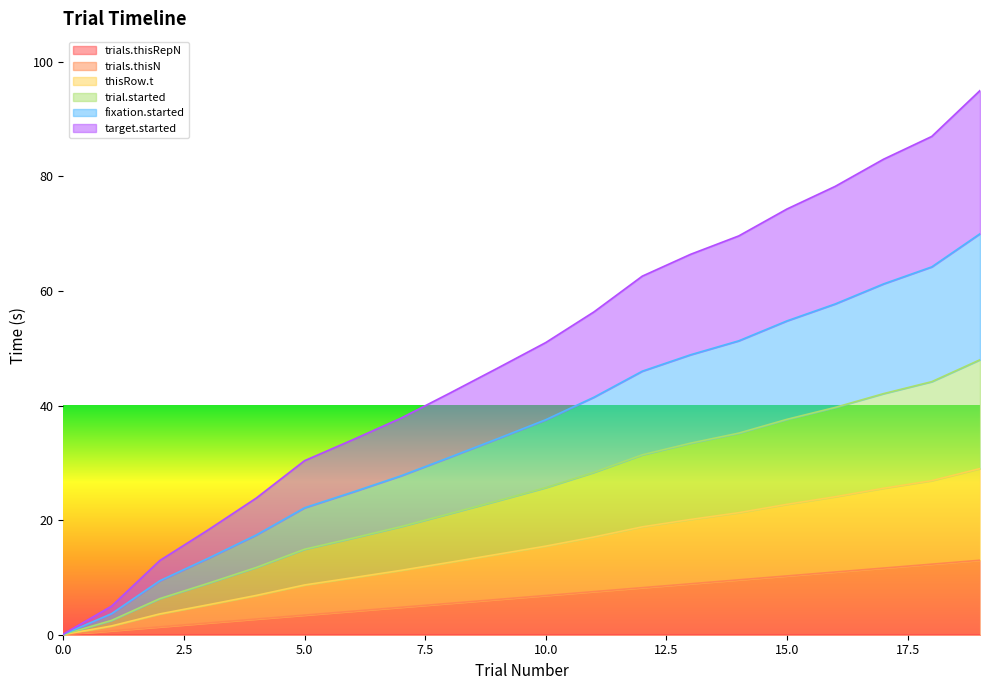

At which category is the sum across all series the highest?

19